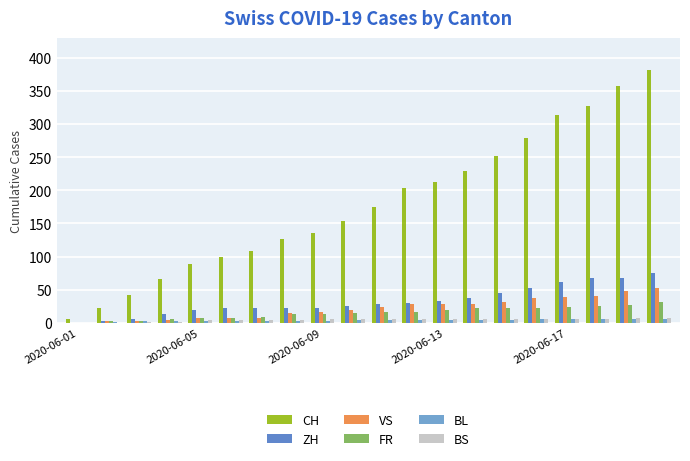

Which series has the largest total across all categories?

CH